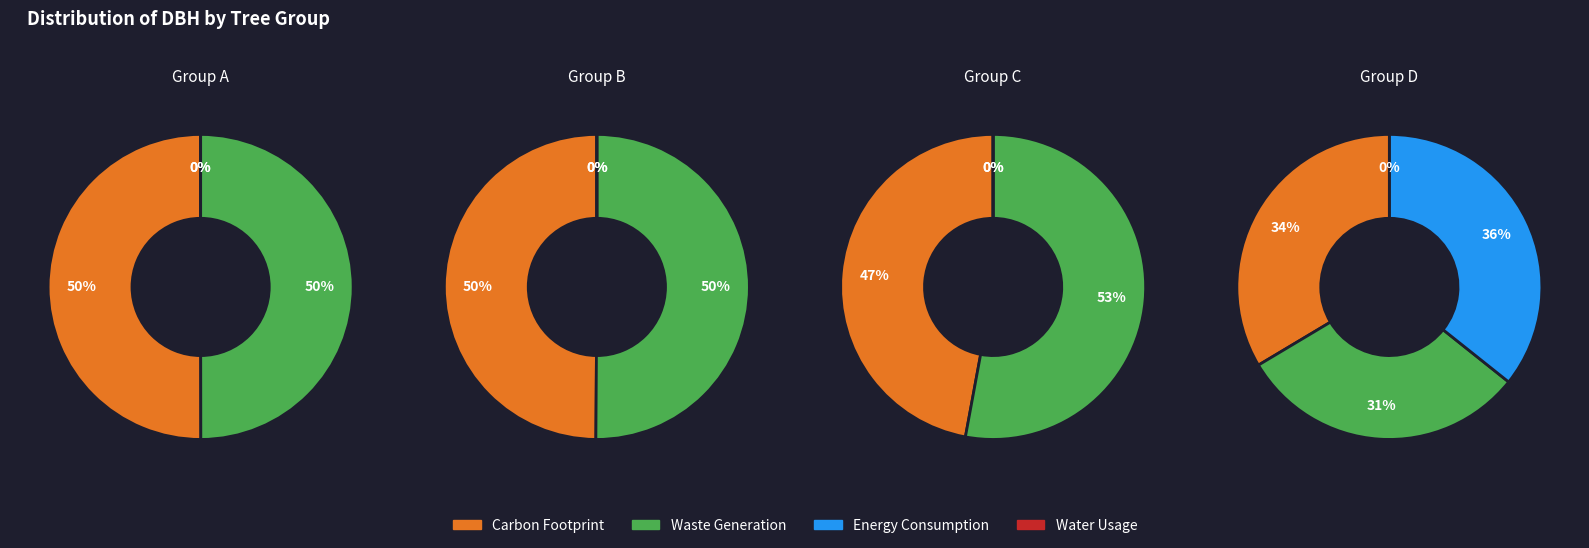

How many slices are in this pie chart?

9